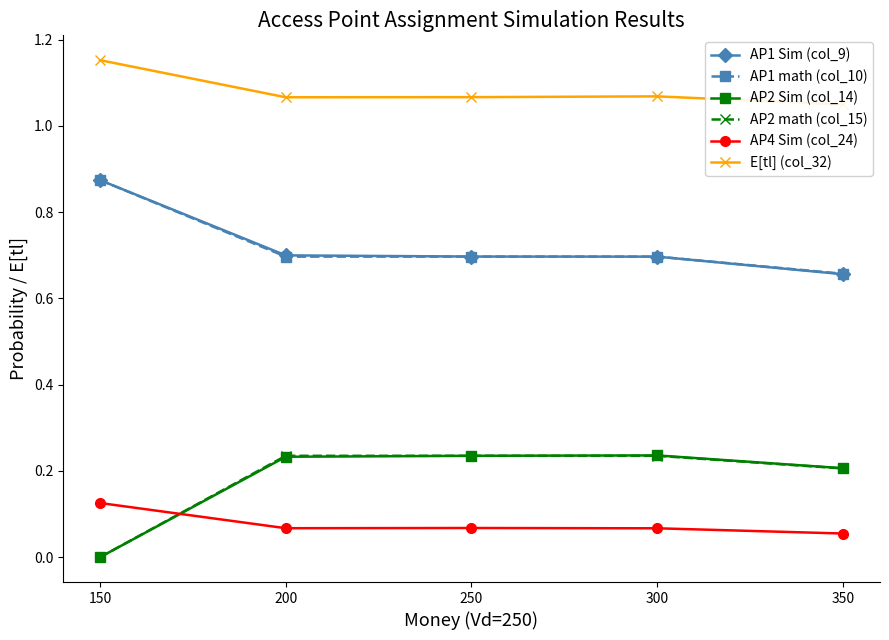

What is the spread (max minus min) of values at 150?

1.2